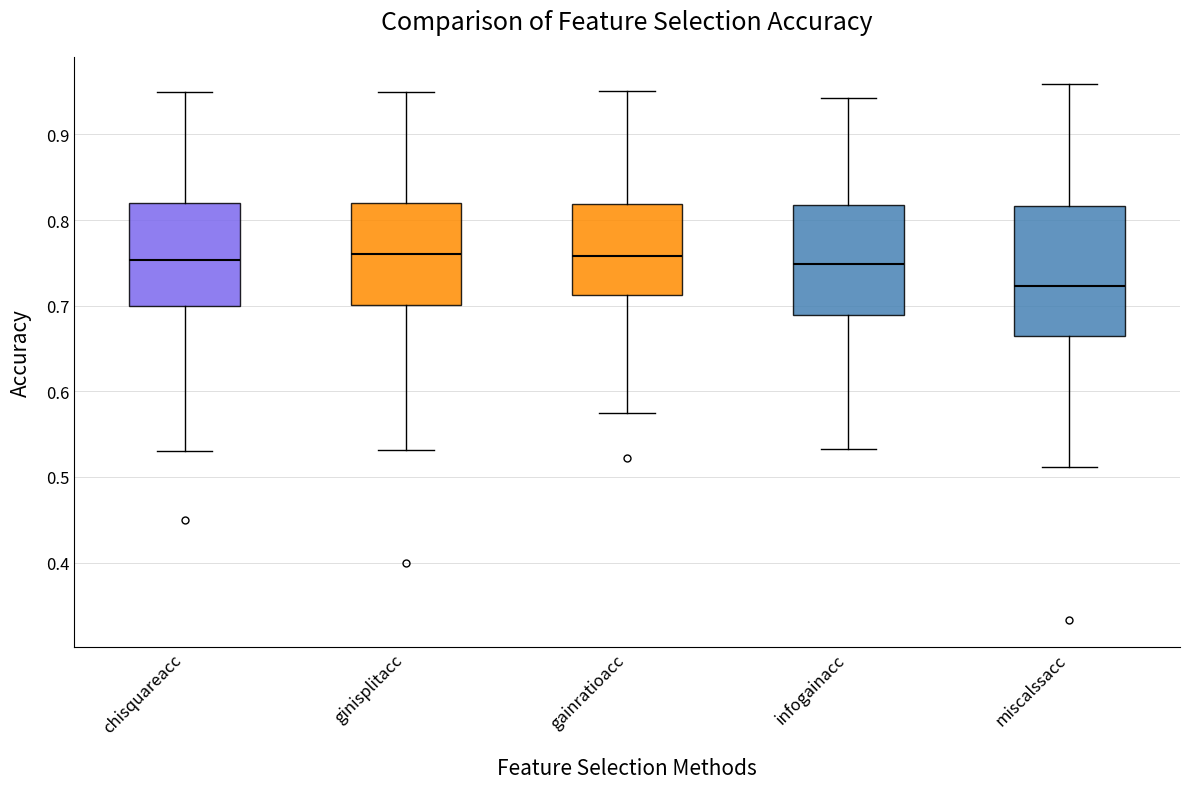

Reading left to right, transcribe this box plot: for each box, give where its median line is, the range the box spans, and where its two whiskers end, as read against the y-axis. The values are not printed on the chart, so give them approximately, as read against the axis.

chisquareacc: median 0.75, box 0.70 to 0.82, whiskers 0.53 to 0.95
ginisplitacc: median 0.76, box 0.70 to 0.82, whiskers 0.53 to 0.95
gainratioacc: median 0.76, box 0.71 to 0.82, whiskers 0.57 to 0.95
infogainacc: median 0.75, box 0.69 to 0.82, whiskers 0.53 to 0.94
miscalssacc: median 0.72, box 0.66 to 0.82, whiskers 0.51 to 0.96